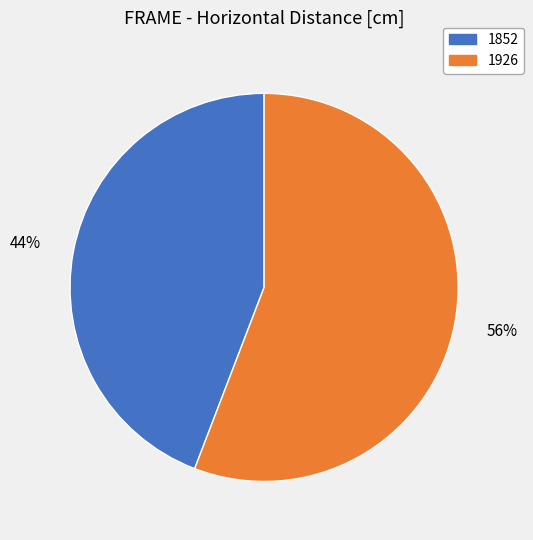

Is it true that 1852 is 44% of the pie?

True